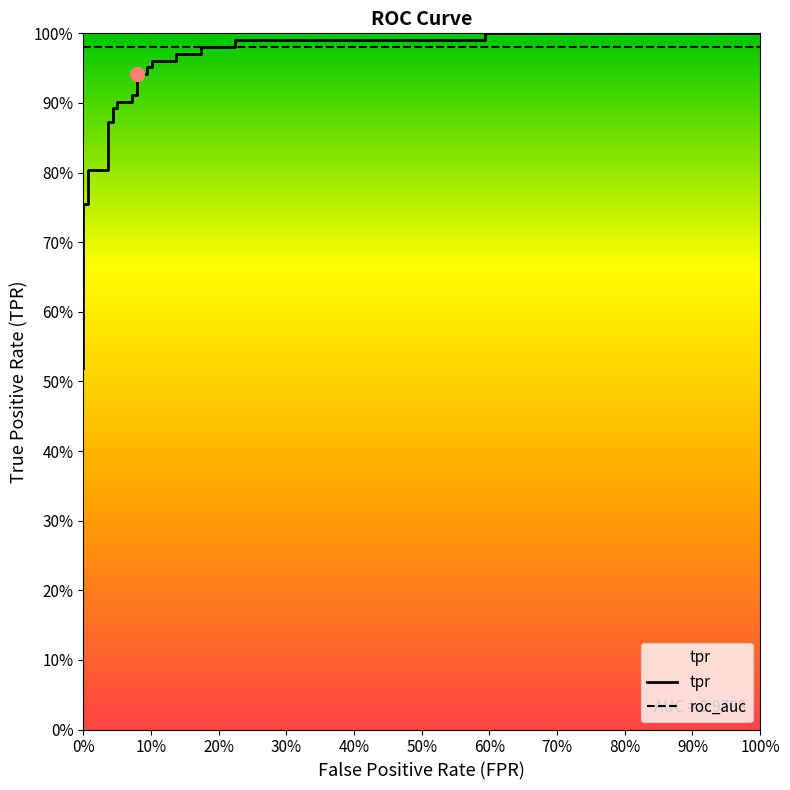

What is the average value of the tpr series?

0.9